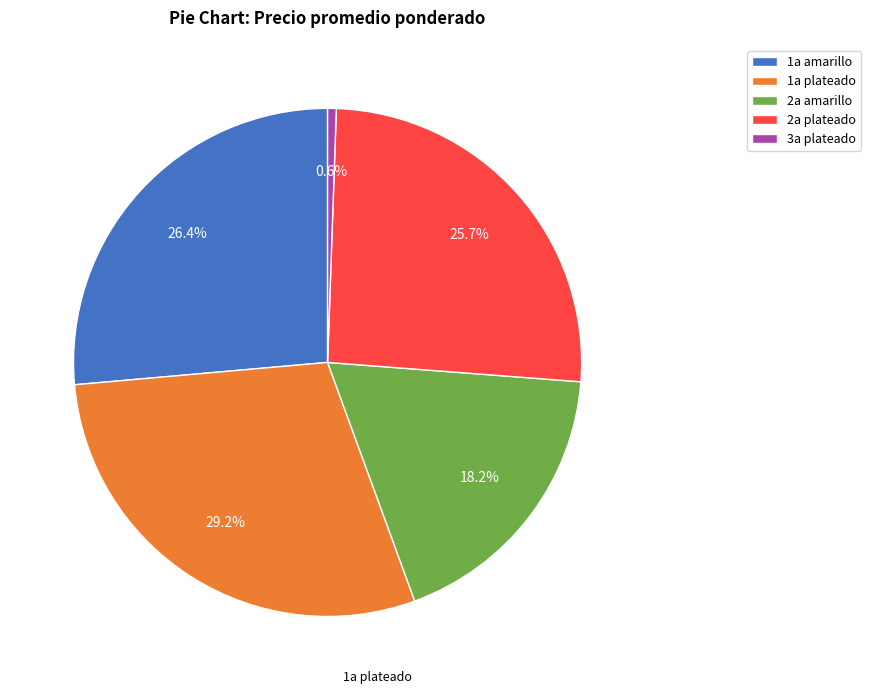

What percentage is NOT represented by 2a plateado?

74.3%